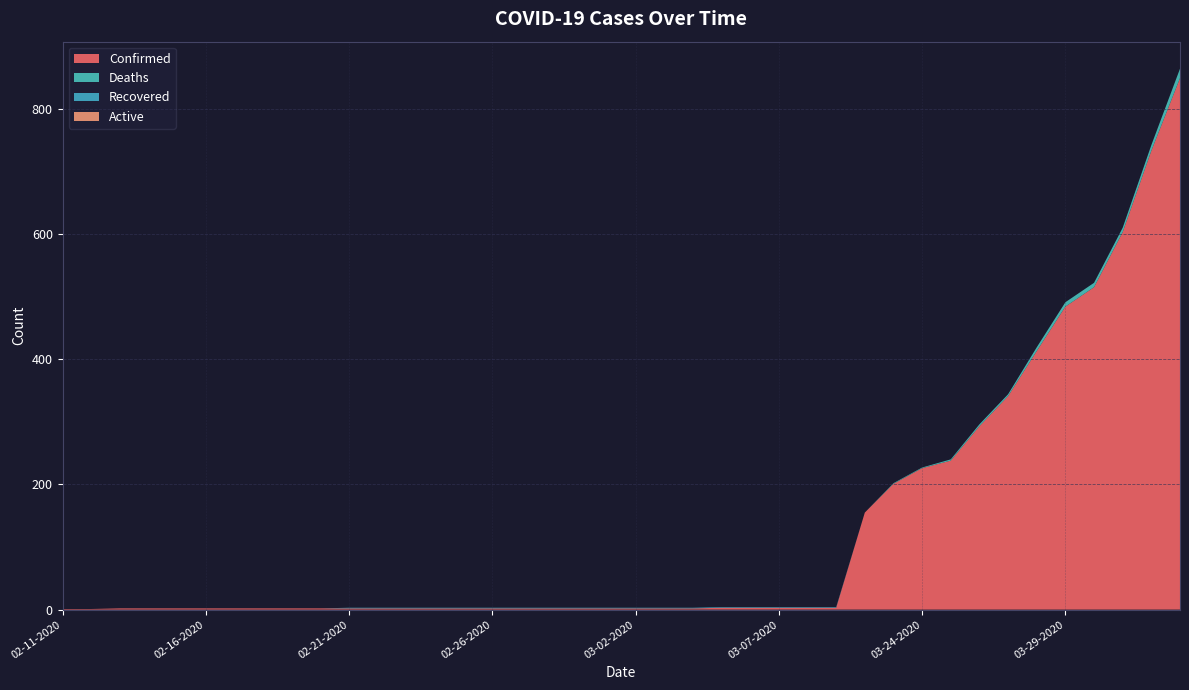

Reading left to right, transcribe all the data shown in this chart.

Confirmed: 02-11-2020=1	02-12-2020=1	02-13-2020=2	02-14-2020=2	02-15-2020=2	02-16-2020=2	02-17-2020=2	02-18-2020=2	02-19-2020=2	02-20-2020=2	02-21-2020=2	02-22-2020=2	02-23-2020=2	02-24-2020=2	02-25-2020=2	02-26-2020=2	02-27-2020=2	02-28-2020=2	02-29-2020=2	03-01-2020=2	03-02-2020=2	03-03-2020=2	03-04-2020=2	03-05-2020=3	03-06-2020=3	03-07-2020=3	03-08-2020=3	03-09-2020=3	03-22-2020=155	03-23-2020=201	03-24-2020=226	03-25-2020=238	03-26-2020=293	03-27-2020=341	03-28-2020=413	03-29-2020=484	03-30-2020=515	03-31-2020=603	04-01-2020=733	04-02-2020=849
Deaths: 02-11-2020=0	02-12-2020=0	02-13-2020=0	02-14-2020=0	02-15-2020=0	02-16-2020=0	02-17-2020=0	02-18-2020=0	02-19-2020=0	02-20-2020=0	02-21-2020=0	02-22-2020=0	02-23-2020=0	02-24-2020=0	02-25-2020=0	02-26-2020=0	02-27-2020=0	02-28-2020=0	02-29-2020=0	03-01-2020=0	03-02-2020=0	03-03-2020=0	03-04-2020=0	03-05-2020=0	03-06-2020=0	03-07-2020=0	03-08-2020=0	03-09-2020=0	03-22-2020=0	03-23-2020=1	03-24-2020=1	03-25-2020=2	03-26-2020=3	03-27-2020=3	03-28-2020=6	03-29-2020=7	03-30-2020=7	03-31-2020=7	04-01-2020=9	04-02-2020=15
Recovered: 02-11-2020=0	02-12-2020=0	02-13-2020=0	02-14-2020=0	02-15-2020=0	02-16-2020=0	02-17-2020=0	02-18-2020=0	02-19-2020=0	02-20-2020=0	02-21-2020=1	02-22-2020=1	02-23-2020=1	02-24-2020=1	02-25-2020=1	02-26-2020=1	02-27-2020=1	02-28-2020=1	02-29-2020=1	03-01-2020=1	03-02-2020=1	03-03-2020=1	03-04-2020=1	03-05-2020=1	03-06-2020=1	03-07-2020=1	03-08-2020=1	03-09-2020=1	03-22-2020=0	03-23-2020=0	03-24-2020=0	03-25-2020=0	03-26-2020=0	03-27-2020=0	03-28-2020=0	03-29-2020=0	03-30-2020=0	03-31-2020=0	04-01-2020=0	04-02-2020=0
Active: 02-11-2020=0	02-12-2020=0	02-13-2020=0	02-14-2020=0	02-15-2020=0	02-16-2020=0	02-17-2020=0	02-18-2020=0	02-19-2020=0	02-20-2020=0	02-21-2020=0	02-22-2020=0	02-23-2020=0	02-24-2020=0	02-25-2020=0	02-26-2020=0	02-27-2020=0	02-28-2020=0	02-29-2020=0	03-01-2020=0	03-02-2020=0	03-03-2020=0	03-04-2020=0	03-05-2020=0	03-06-2020=0	03-07-2020=0	03-08-2020=0	03-09-2020=0	03-22-2020=0	03-23-2020=0	03-24-2020=0	03-25-2020=0	03-26-2020=0	03-27-2020=0	03-28-2020=0	03-29-2020=0	03-30-2020=0	03-31-2020=0	04-01-2020=0	04-02-2020=0